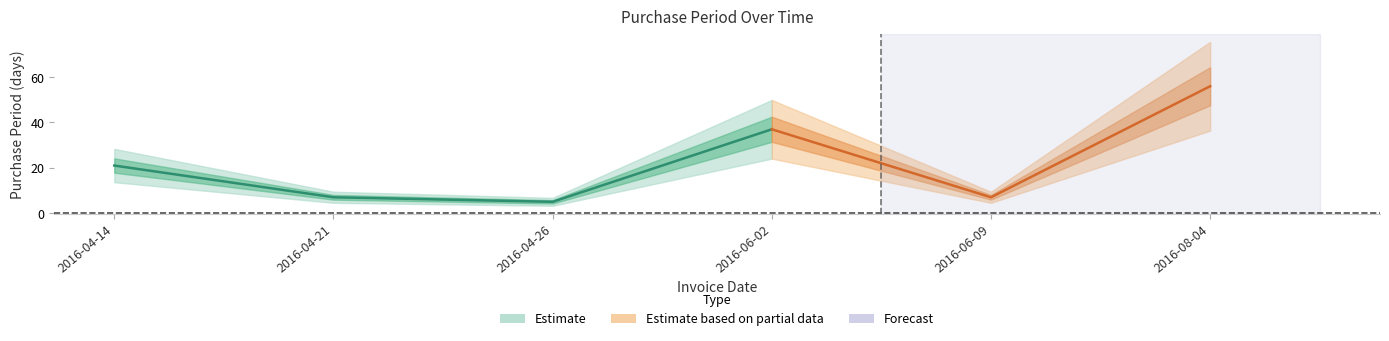

Is it true that the value at 2016-04-26 is 5?

True